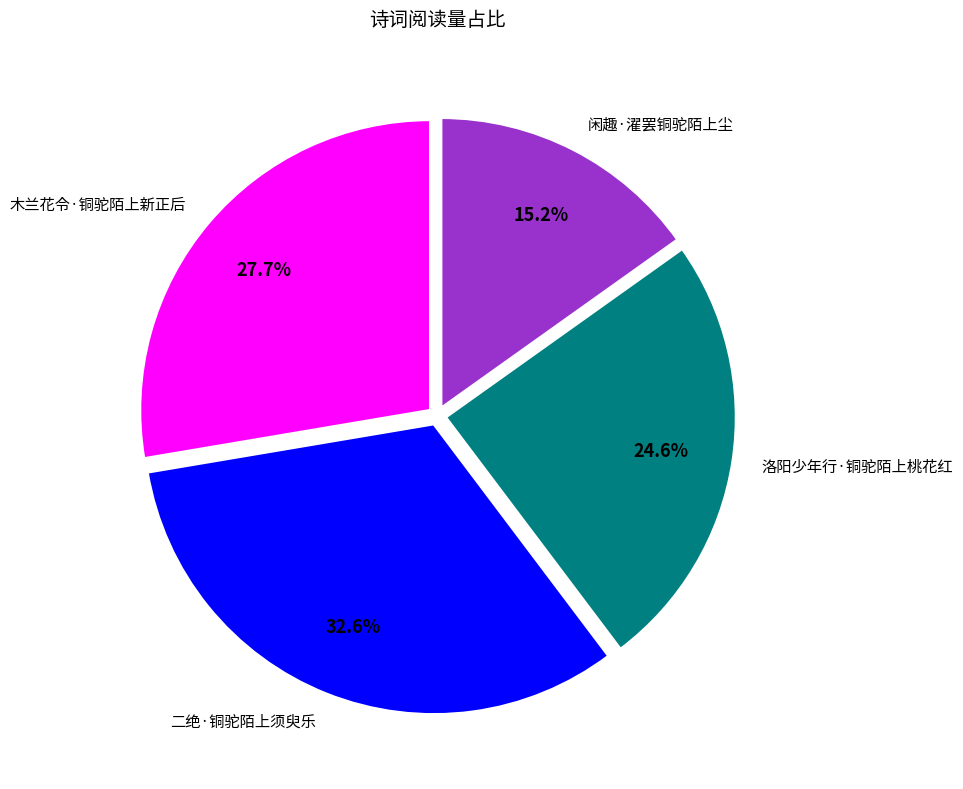

To the nearest percent, what percentage of the pie is 木兰花令·铜驼陌上新正后?

28%